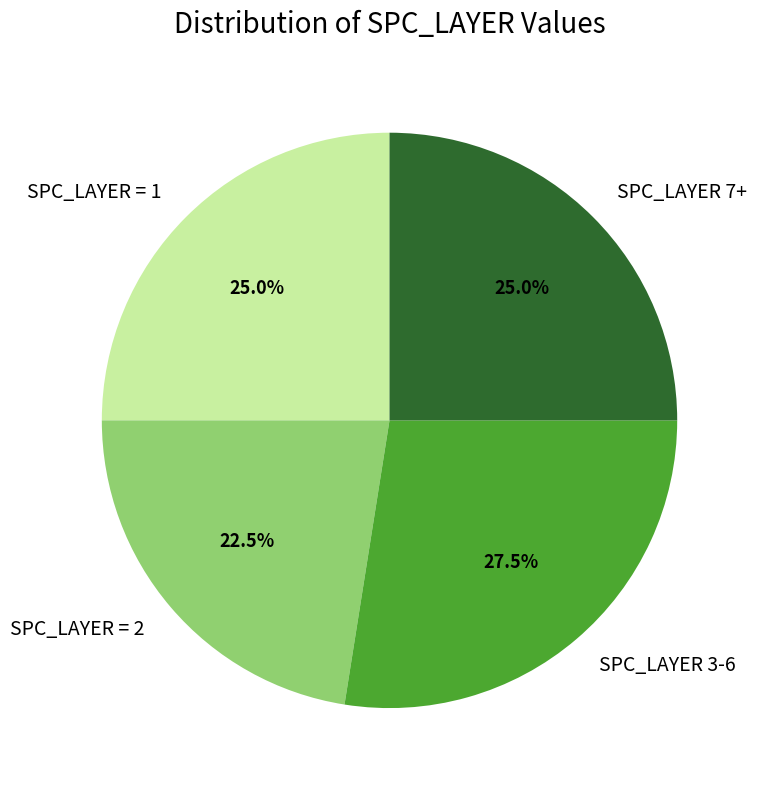

What is the total percentage of SPC_LAYER = 1 and SPC_LAYER 7+?

50.0%